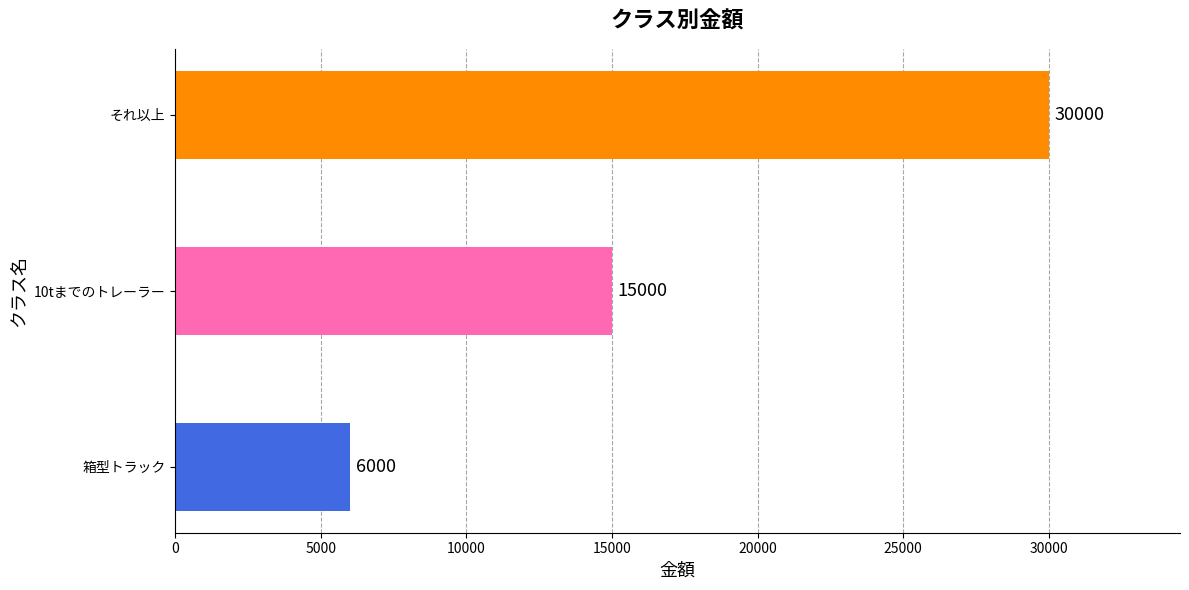

Rank the categories by value from lowest to highest.

箱型トラック, 10tまでのトレーラー, それ以上